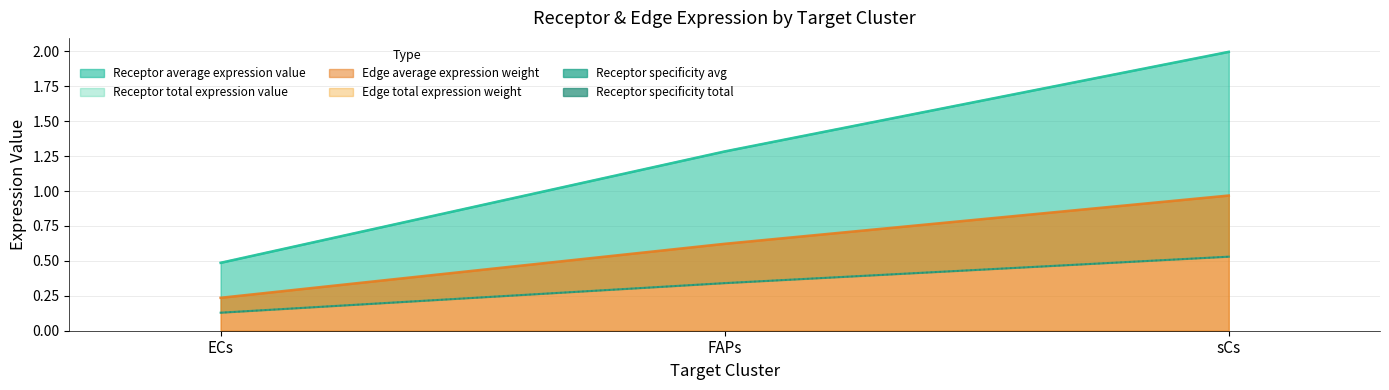

At which category does the chart reach its minimum across all series?

ECs